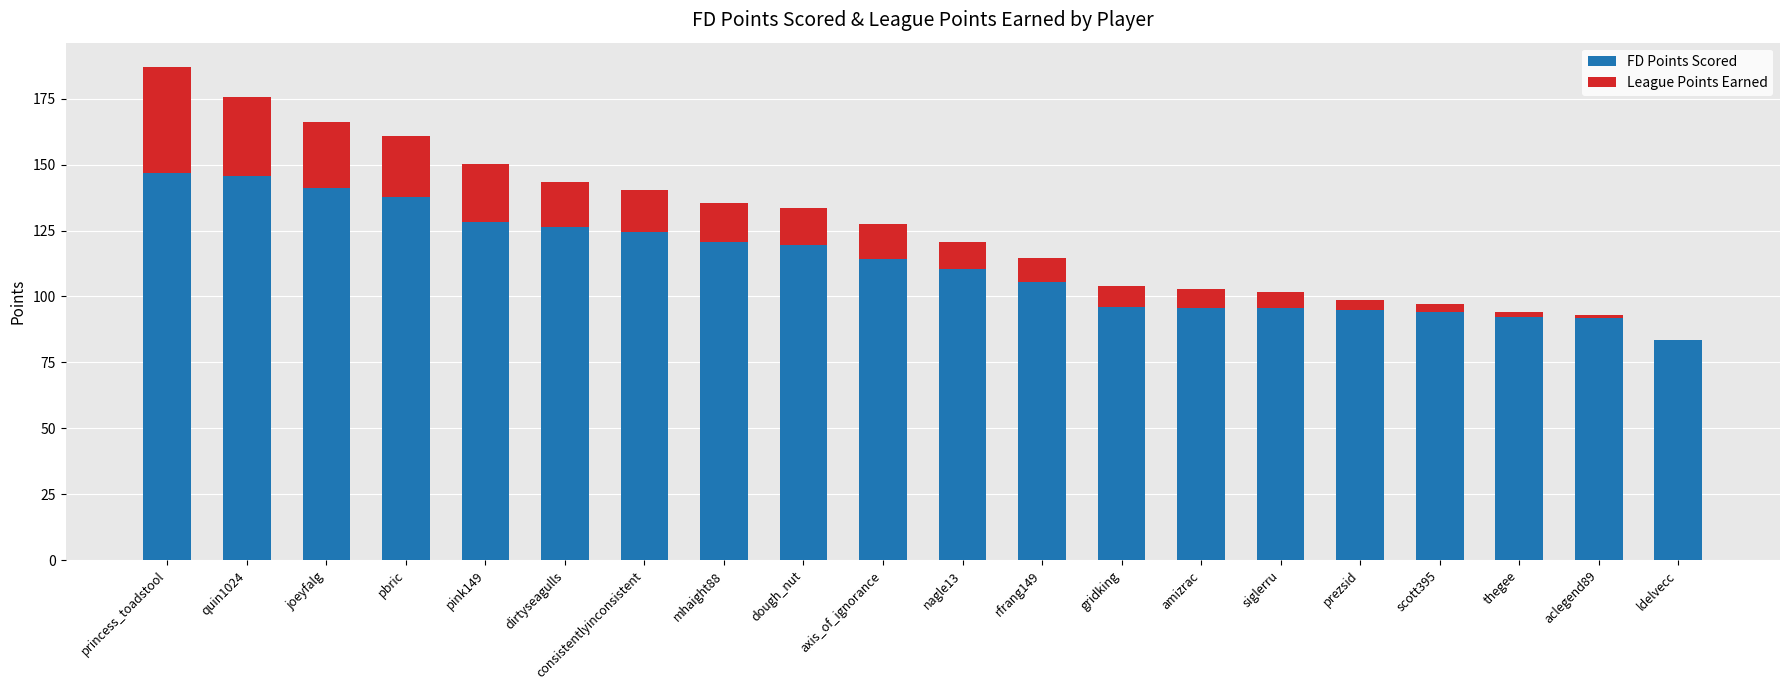

What is the difference between the FD Points Scored values at thegee and ldelvecc?

8.8